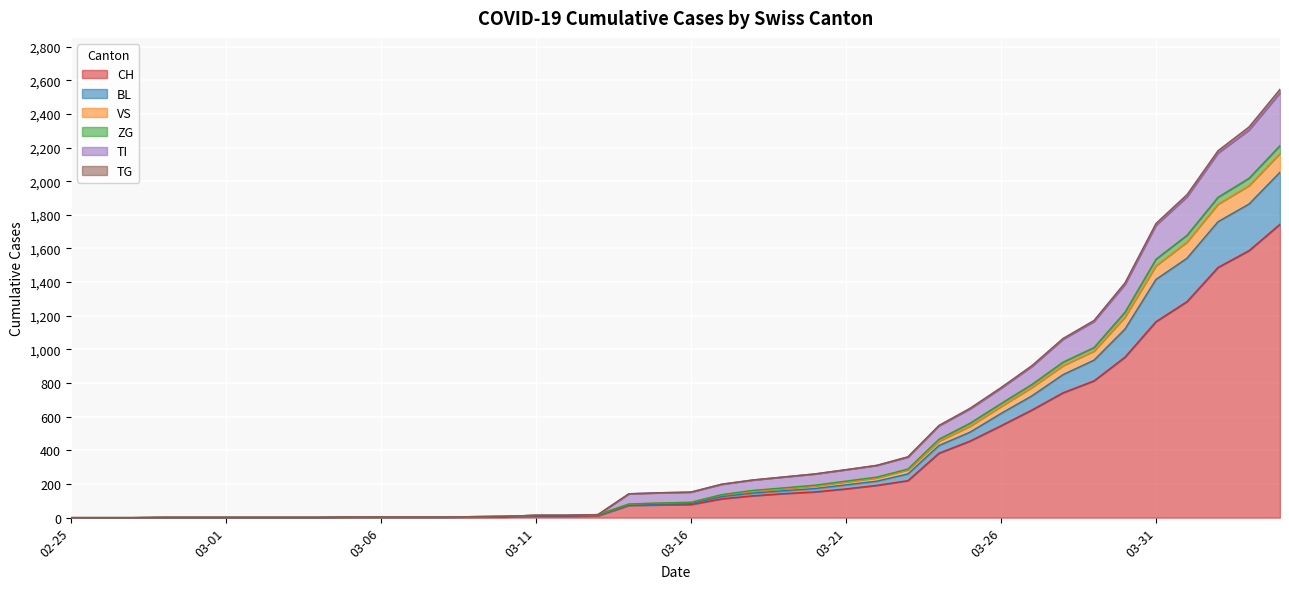

The CH series shows 228 at 03-26. True or false?

False